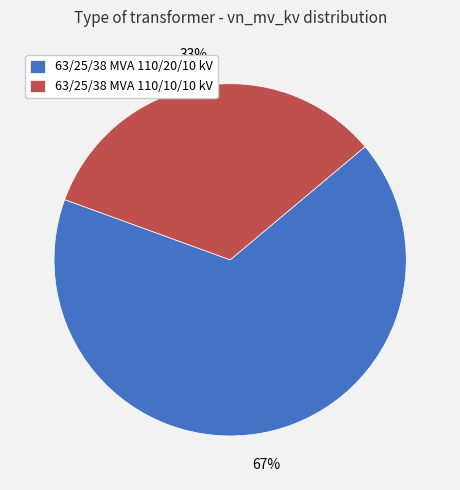

To the nearest percent, what percentage of the pie is 63/25/38 MVA 110/20/10 kV?

67%